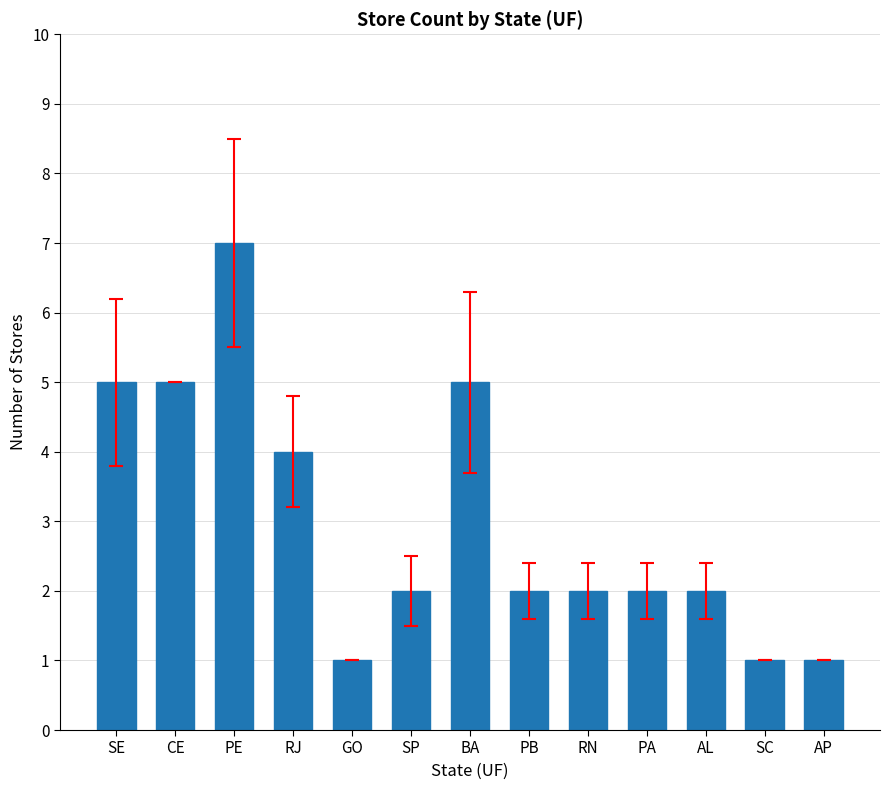

Where is the data nearest to the value 4?

RJ